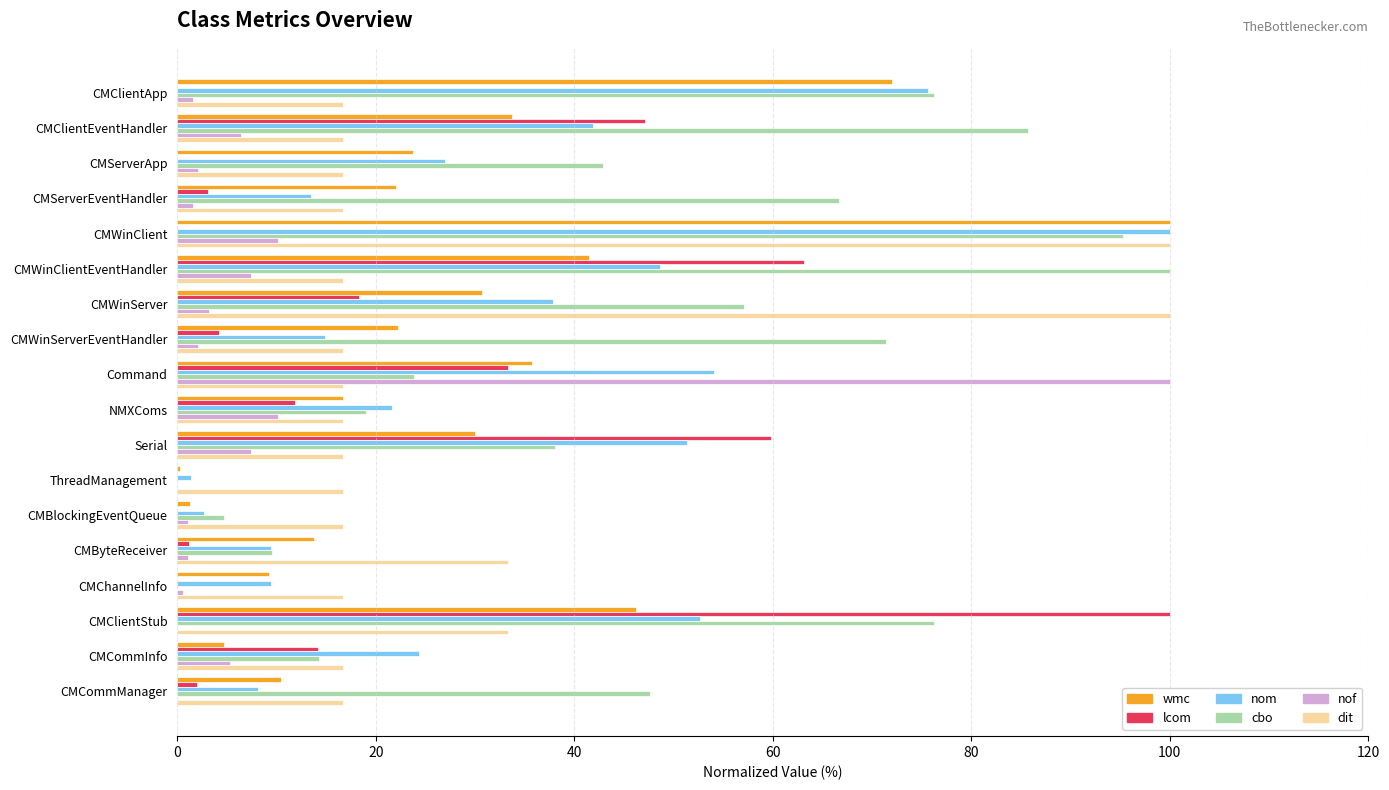

Is the value of nom at CMByteReceiver greater than the value of dit at CMClientEventHandler?

No